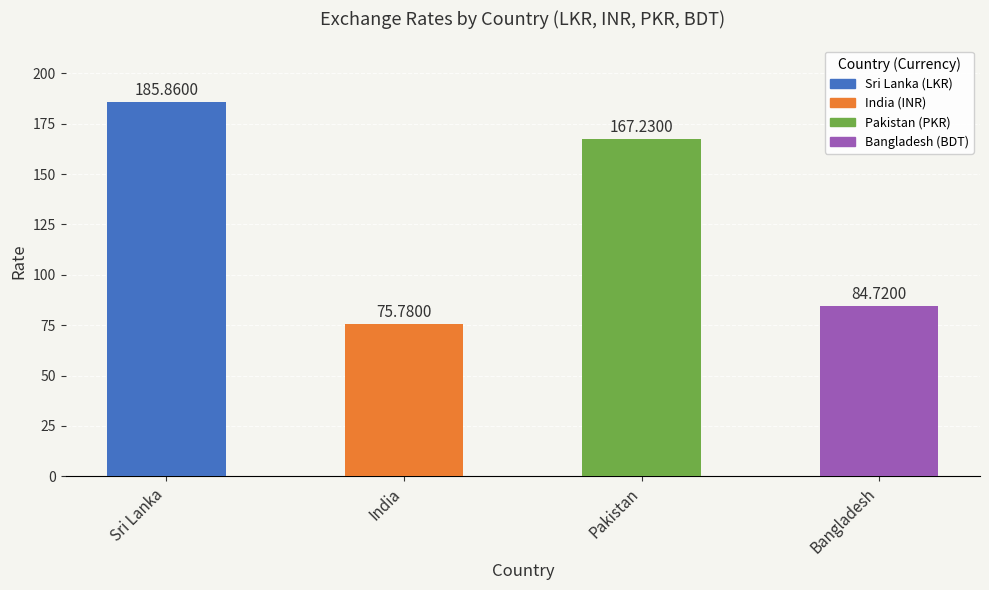

How many series are shown in this chart?

1